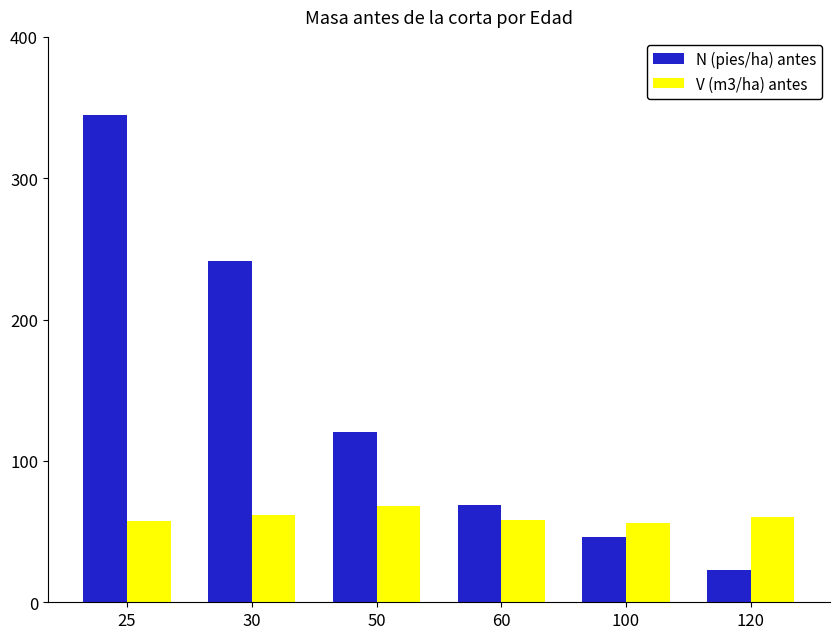

What is the highest value of the N (pies/ha) antes series?

344.6